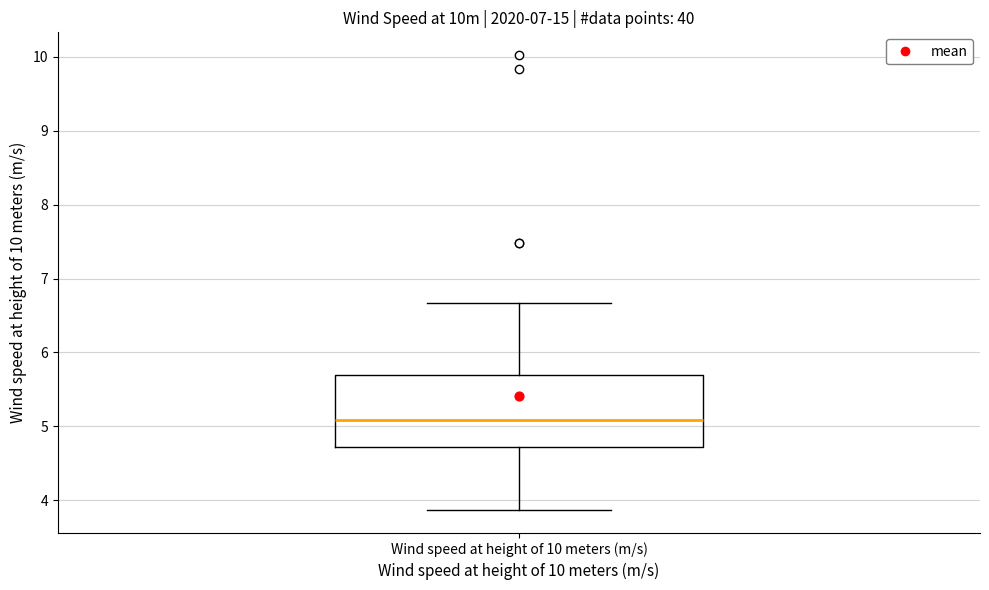

Where does the lower whisker of the box for Wind speed at height of 10 meters (m/s) end on the y-axis? The values are not printed on the chart, so give them approximately, as read against the axis.

3.9